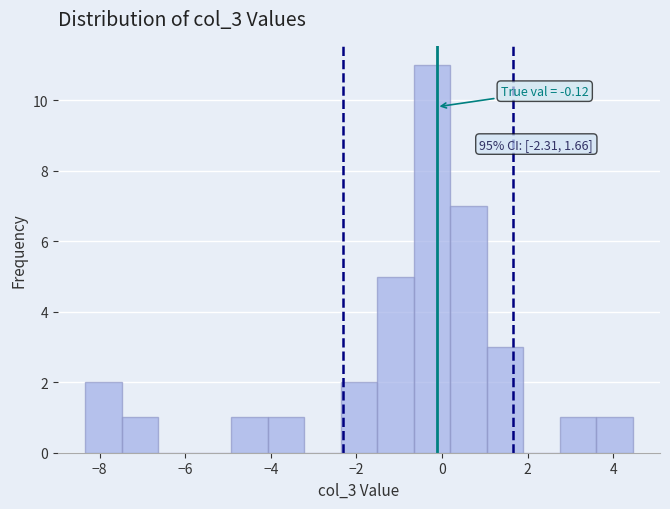

Over which range of the x-axis is the bar tallest?

-0.6 to 0.2